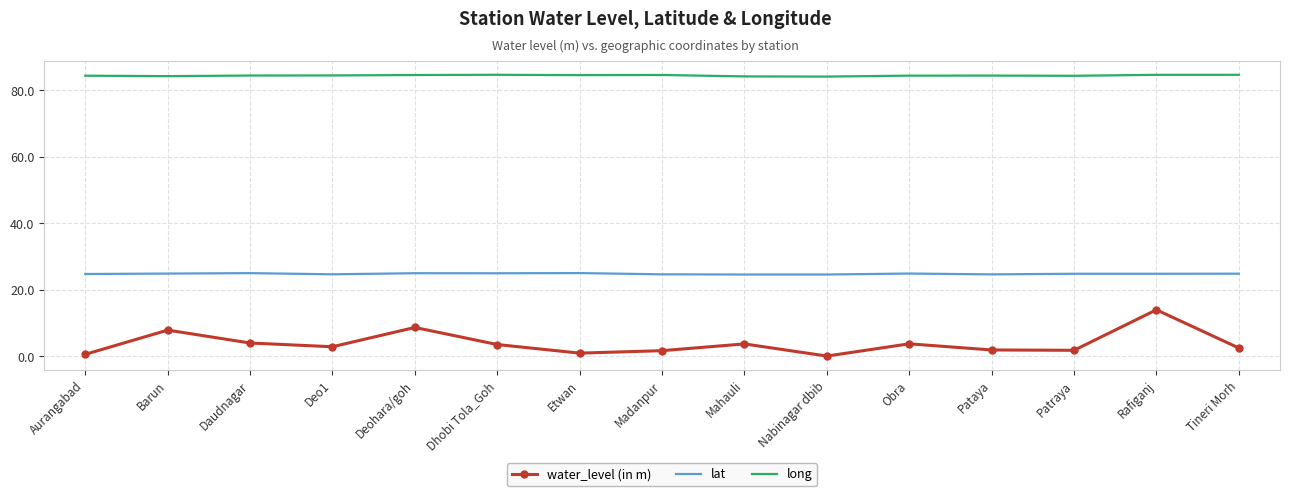

Is the value of water_level (in m) at Deohara/goh greater than the value of lat at Deo1?

No